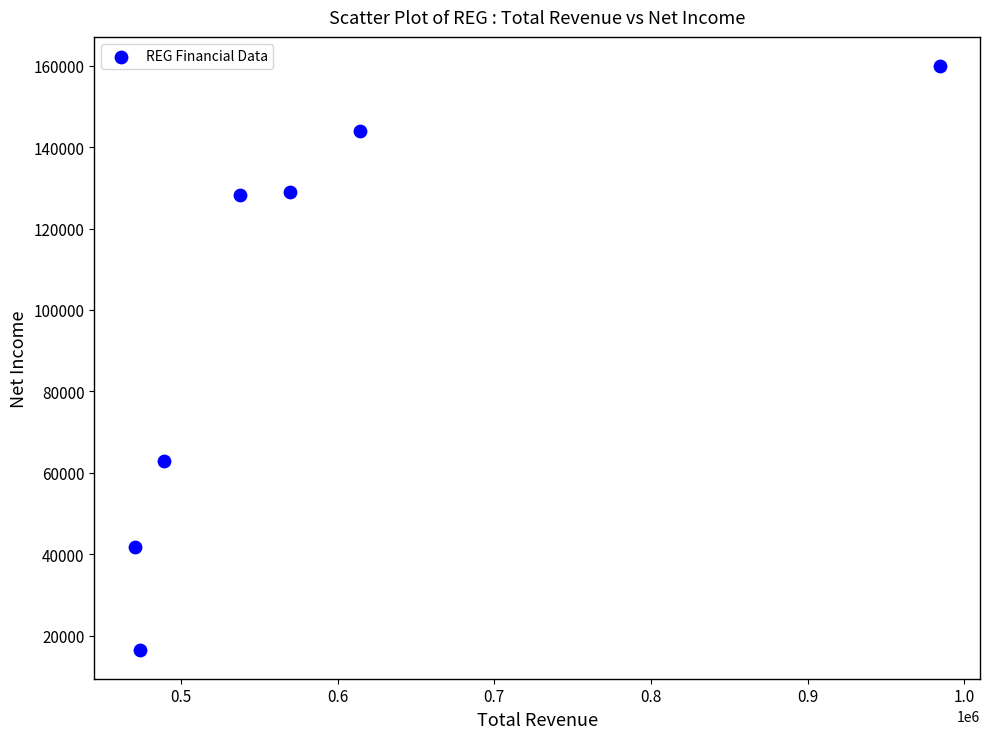

What Y value in the scatter plot is closest to 88250?

63000